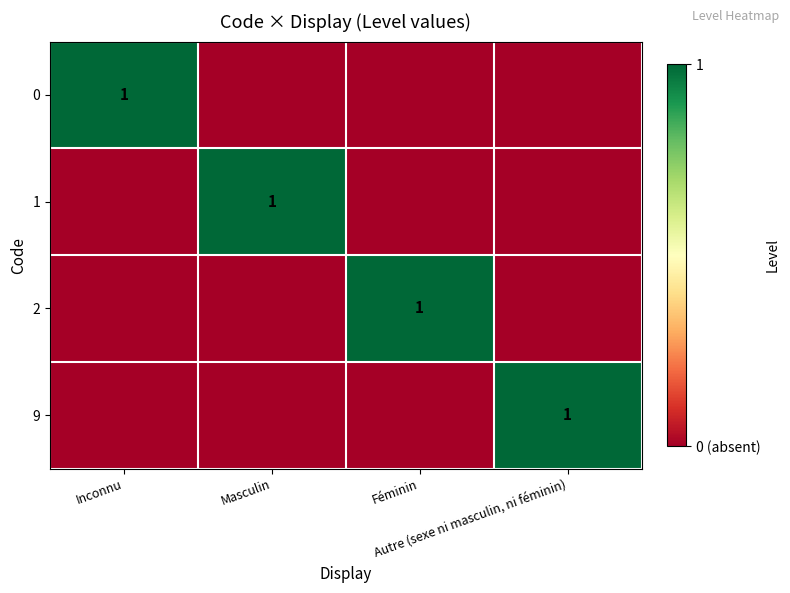

What is the total value across all series at Féminin?

1